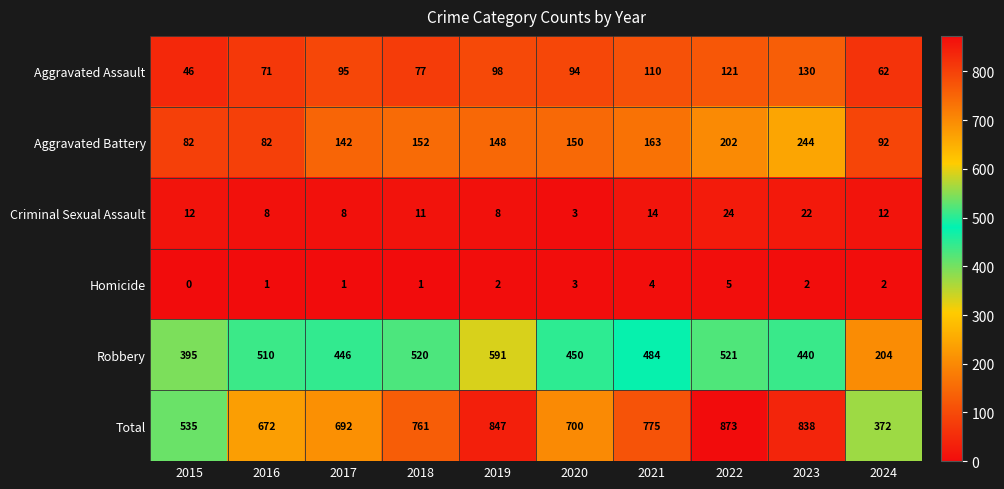

What is the sum of all Aggravated Assault values?

904